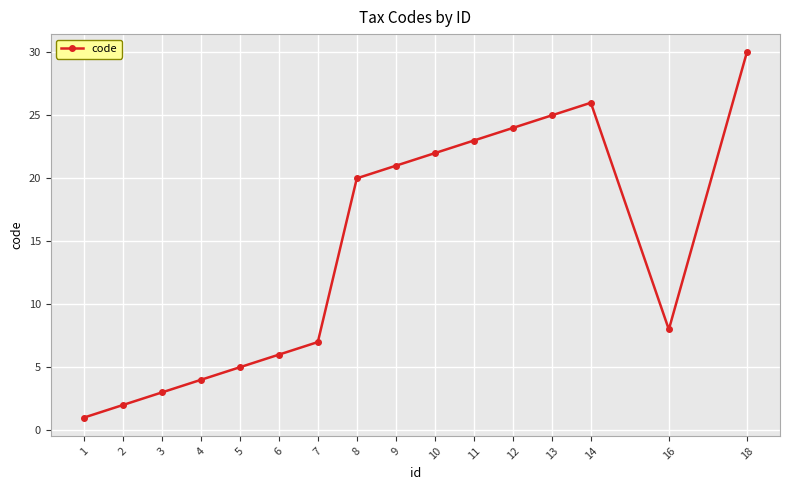

How many interior local valleys (lower than both neighbors) does the data have?

1